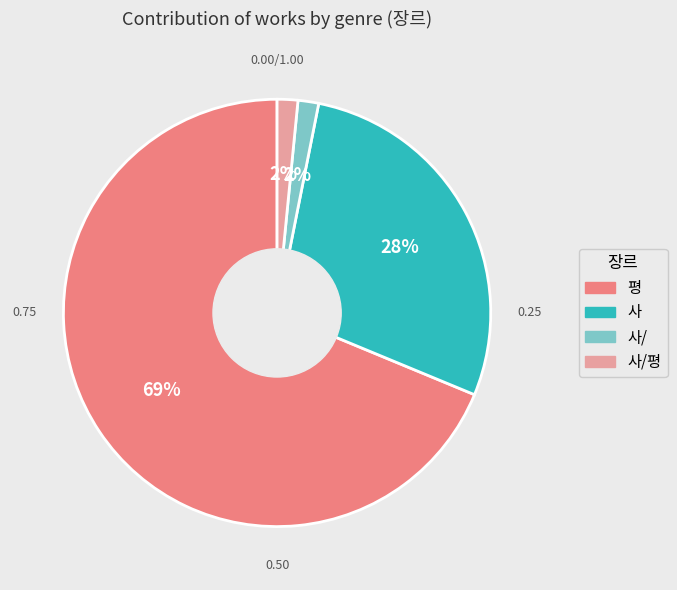

To the nearest percent, what is the average slice percentage?

25%